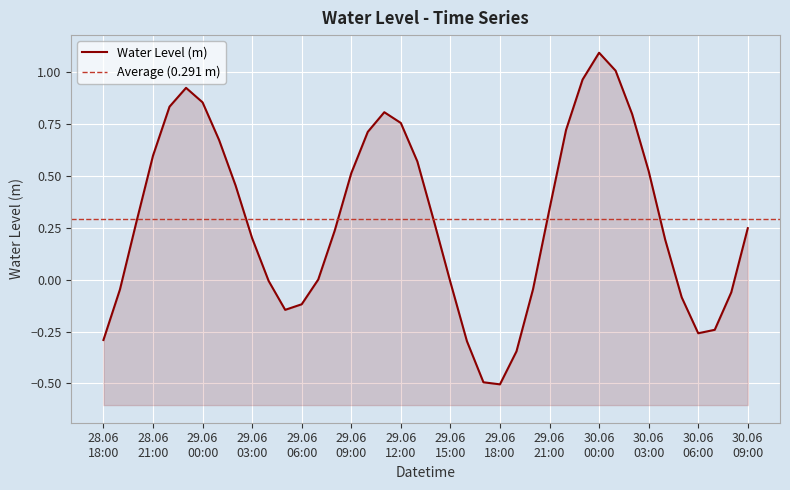

Where is the first local minimum?

2023-06-29 05:00:00